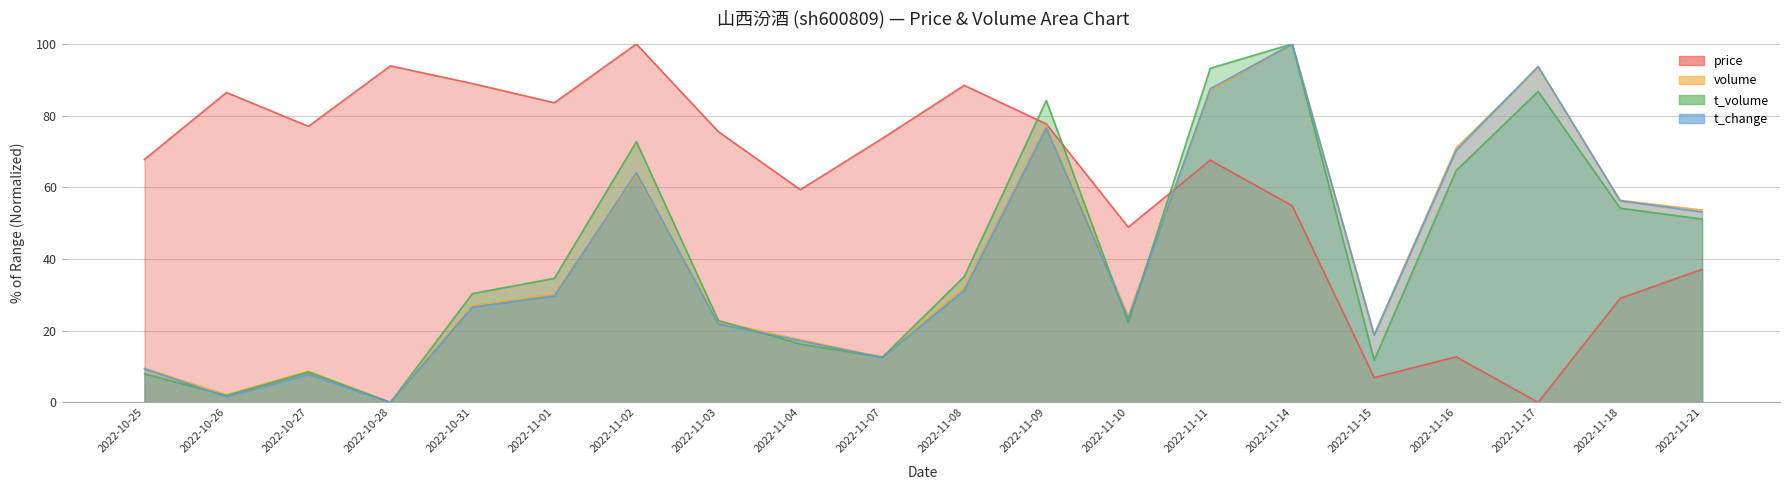

The t_change series shows 4.5 at 2022-10-27. True or false?

False